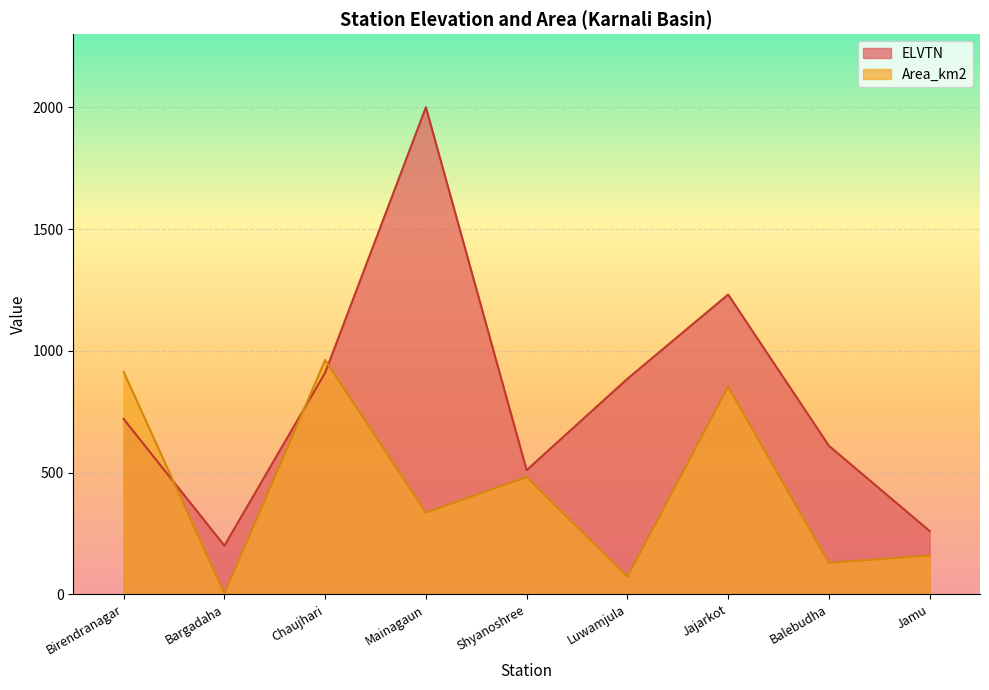

Between Jajarkot and Jamu, which is larger?

Jajarkot